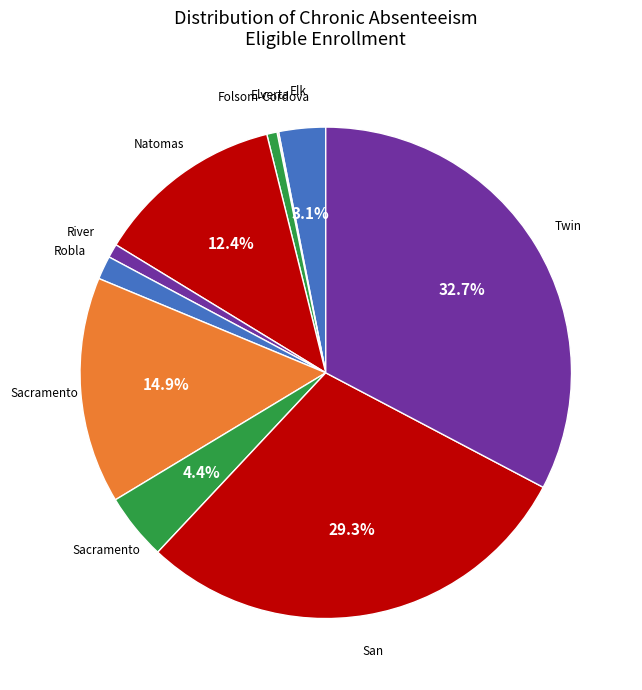

To the nearest percent, what is the average slice percentage?

10%